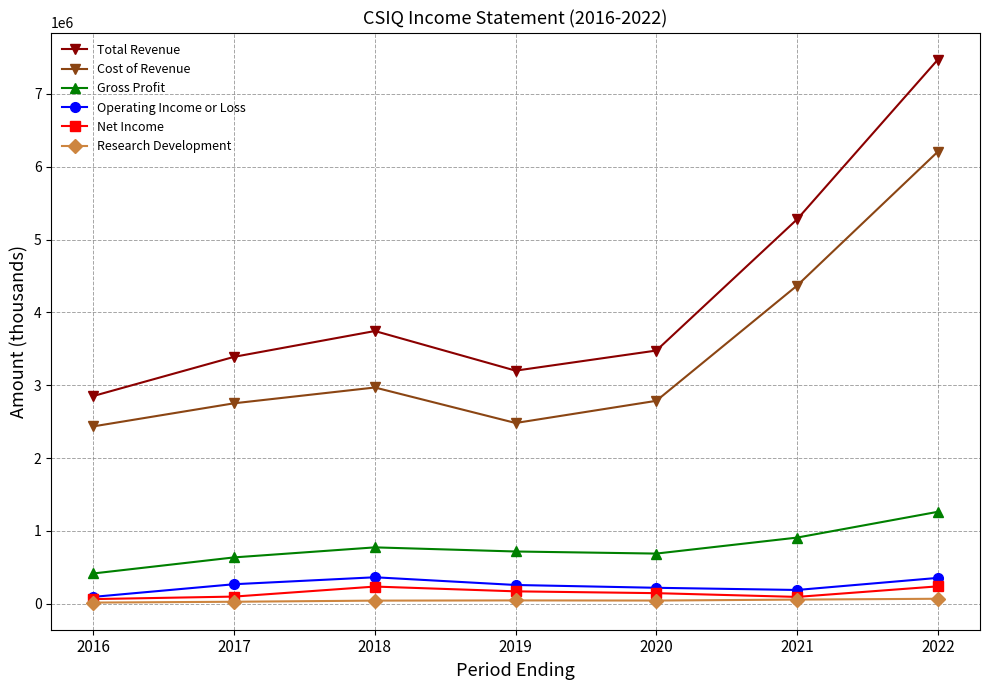

What is the minimum value for Cost of Revenue?

2435900